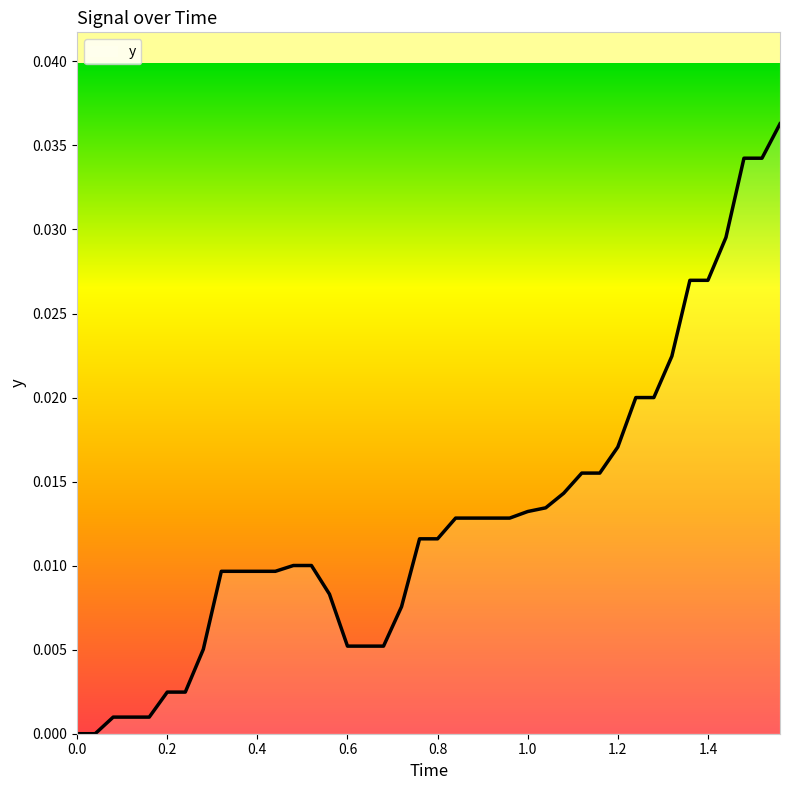

Count the number of categories in the chart.

40